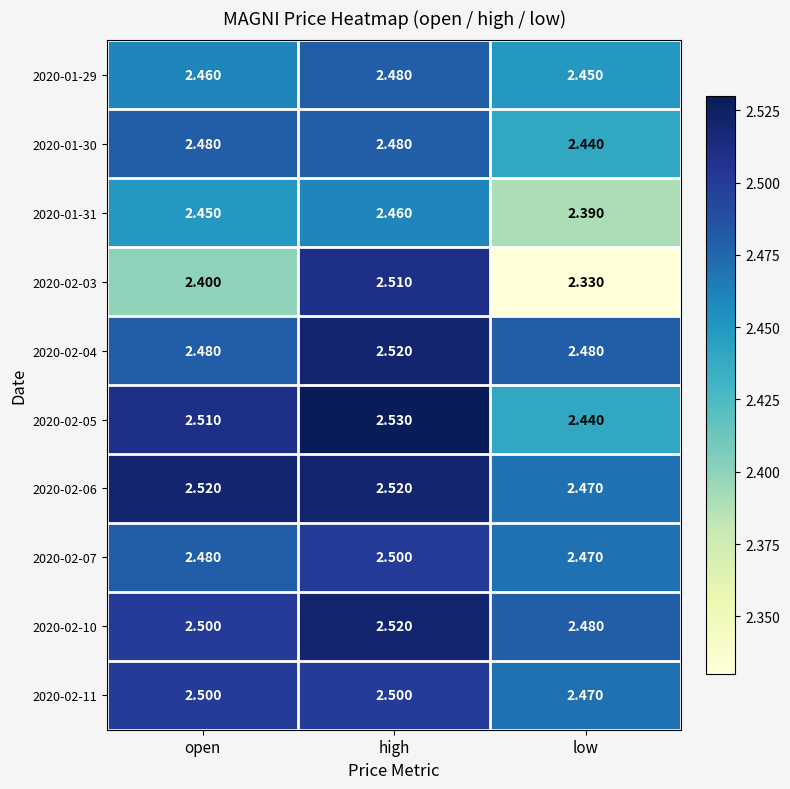

Where is 2020-01-29 nearest to the value 2?

low